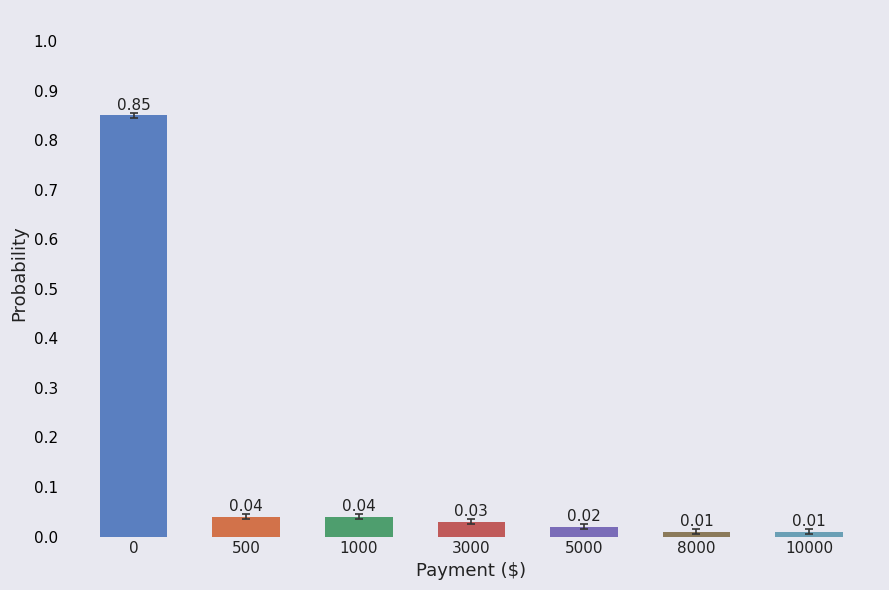

What is the change in value from 0 to 500?

-0.8